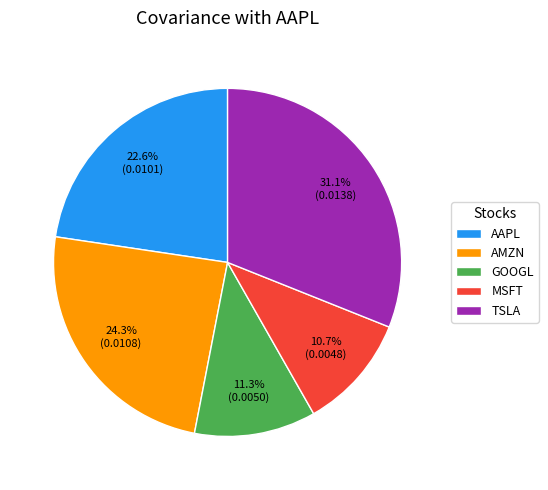

To the nearest percent, what portion does GOOGL represent?

11%